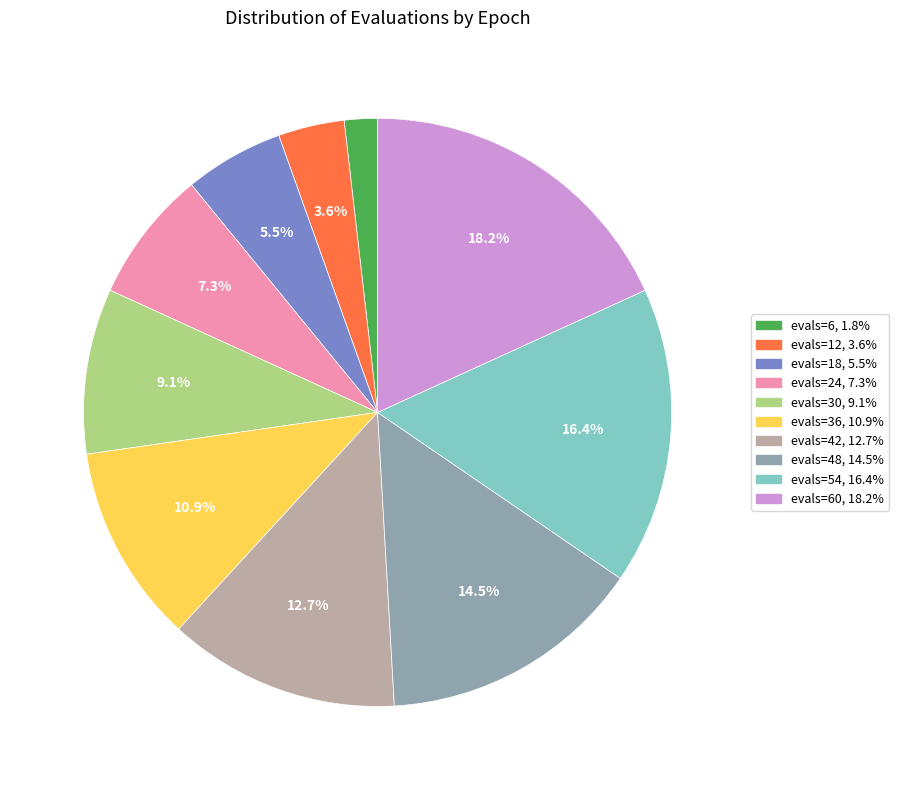

Is there any slice that represents more than half of the pie?

No